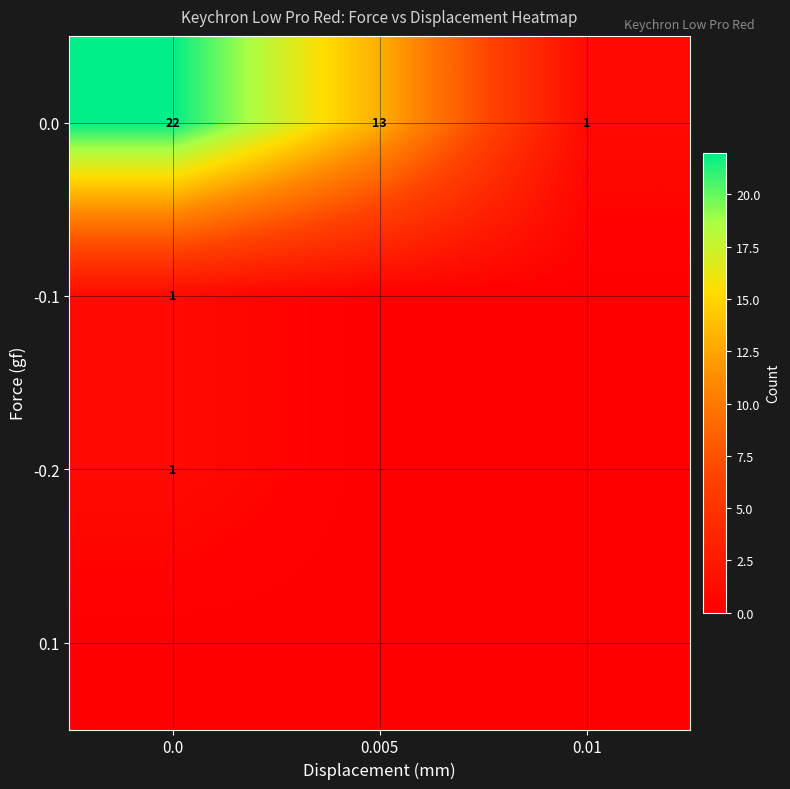

At which label is 0.0 closest to 11?

0.005